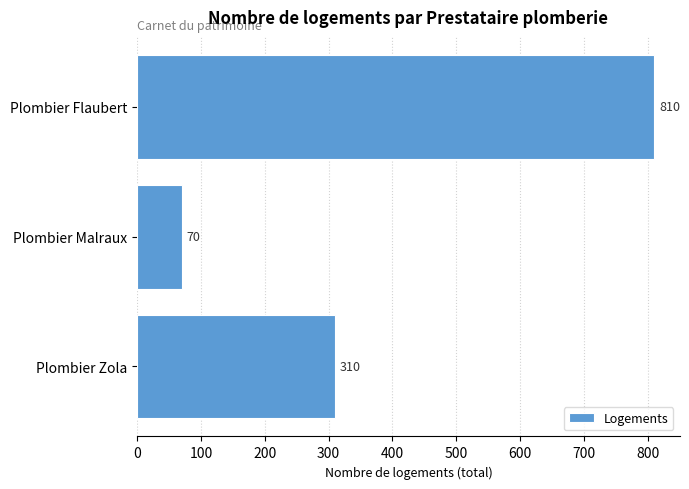

Is it true that the value at Plombier Malraux is 70?

True